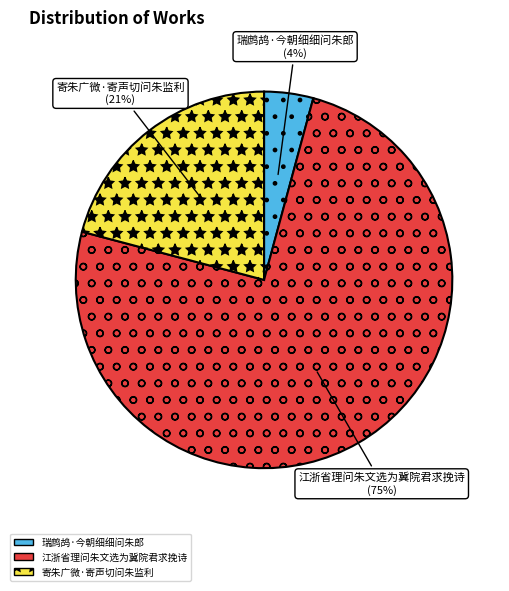

What is the smallest slice in the pie chart?

瑞鹧鸪·今朝细细问朱郎